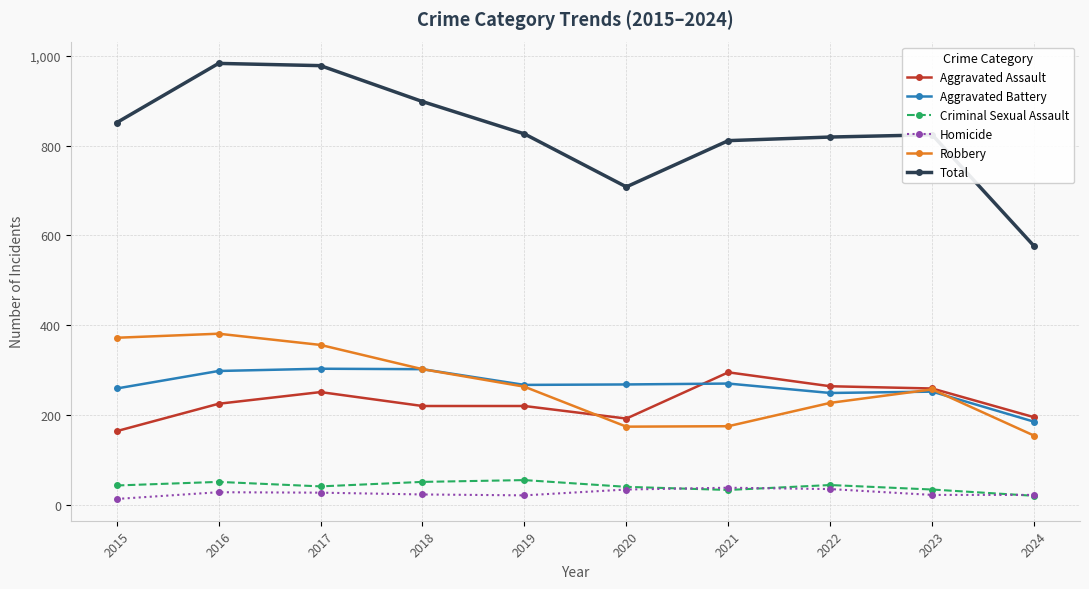

True or false: Total and Homicide intersect in this chart.

False